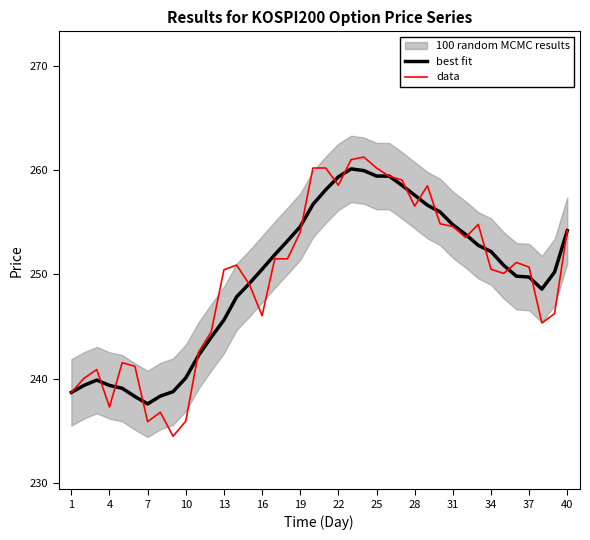

What is the maximum value for data?

261.2